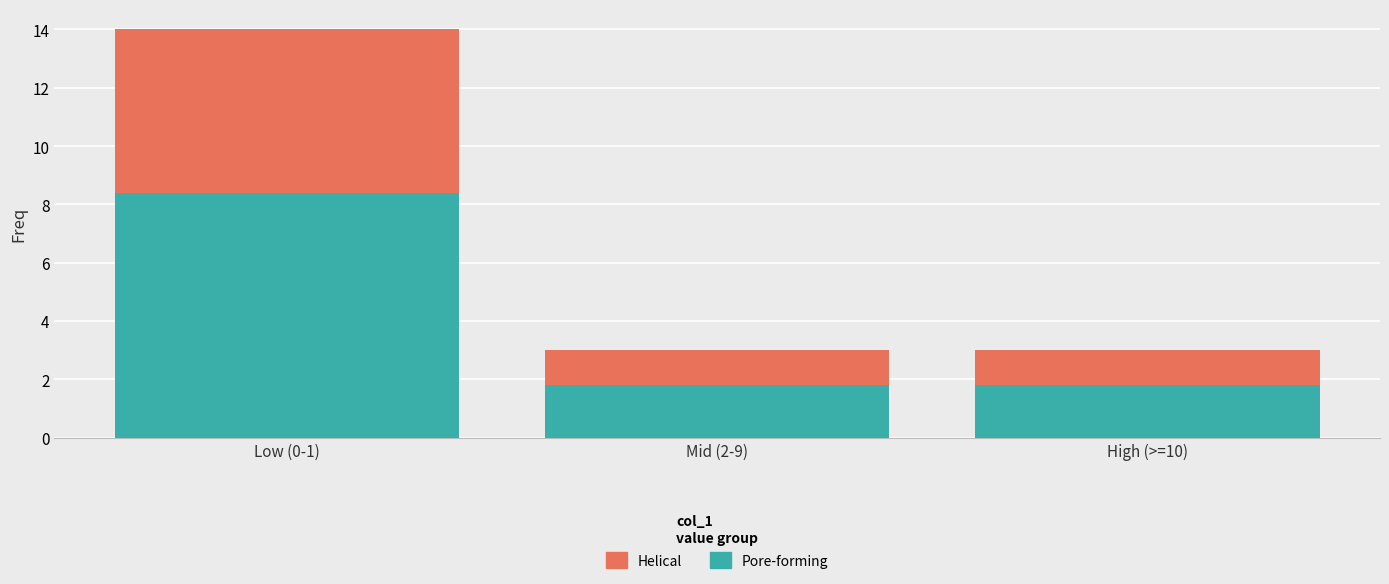

What is the sum of all Pore-forming values?

12.0